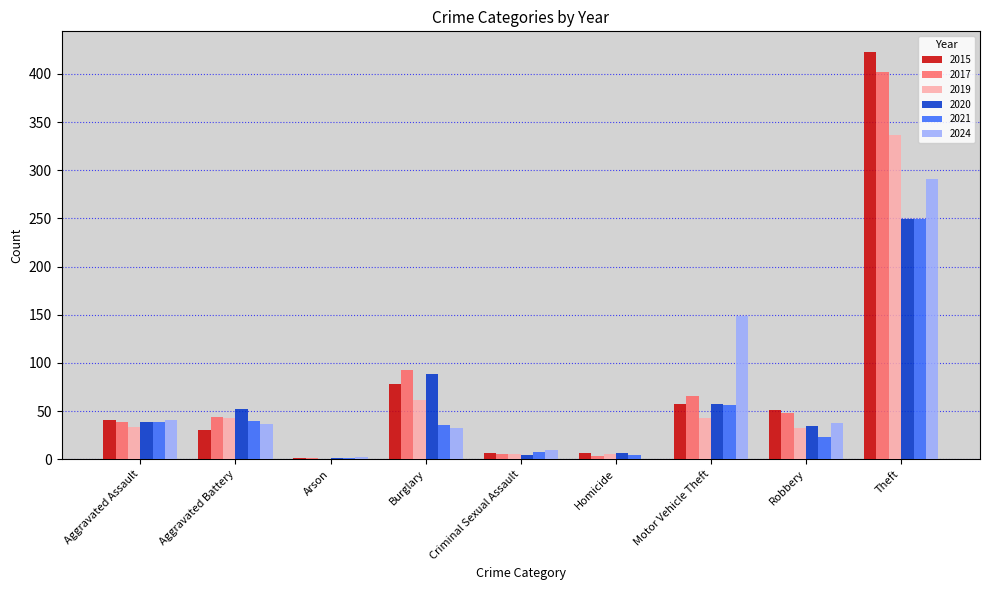

How many data points does each series have?

9